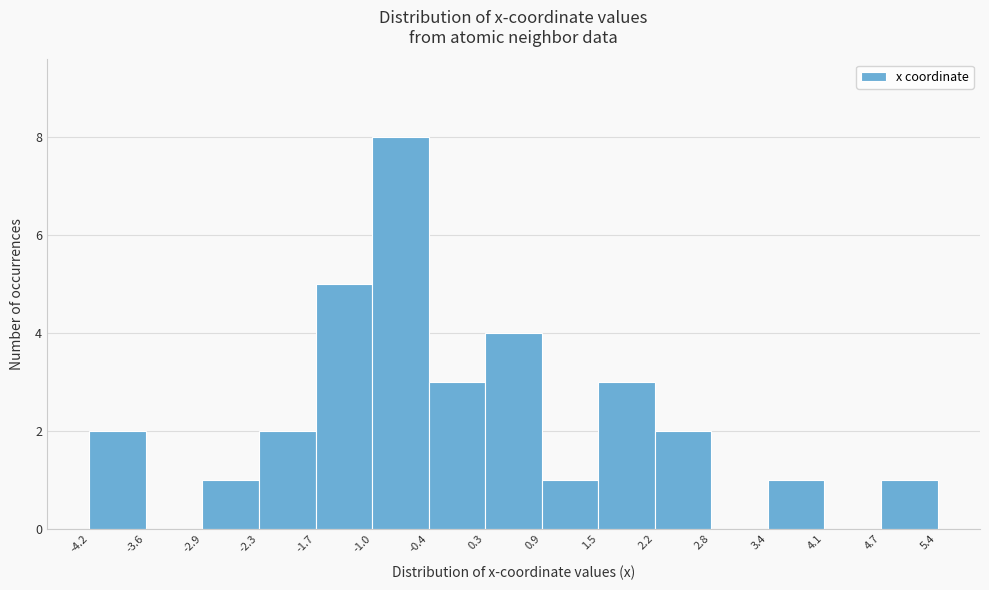

Reading left to right, transcribe this chart: for each bar, give the range it covers on the x-axis and its height. The values are not printed on the chart, so give them approximately, as read against the axis.

-4.2 to -3.6: 2
-3.6 to -2.9: 0
-2.9 to -2.3: 1
-2.3 to -1.7: 2
-1.7 to -1.0: 5
-1.0 to -0.4: 8
-0.4 to 0.3: 3
0.3 to 0.9: 4
0.9 to 1.5: 1
1.5 to 2.2: 3
2.2 to 2.8: 2
2.8 to 3.4: 0
3.4 to 4.1: 1
4.1 to 4.7: 0
4.7 to 5.4: 1